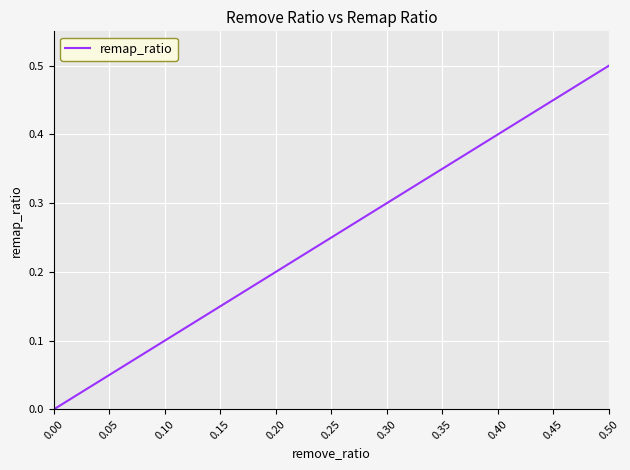

True or false: there are more than 0 points higher than both neighbors.

False